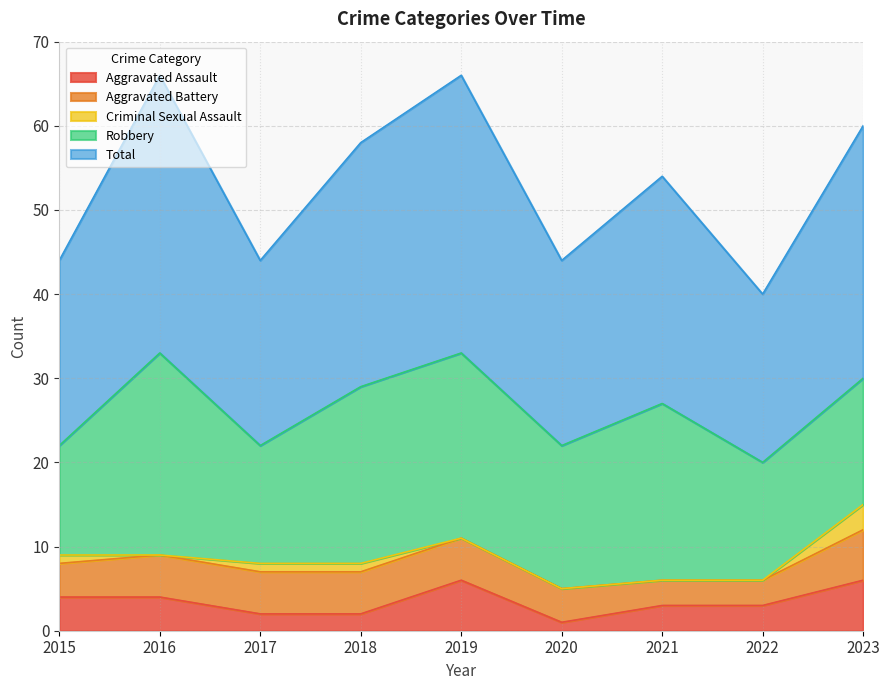

List the labels in order of Aggravated Assault value, smallest first.

2020, 2017, 2018, 2021, 2022, 2015, 2016, 2019, 2023